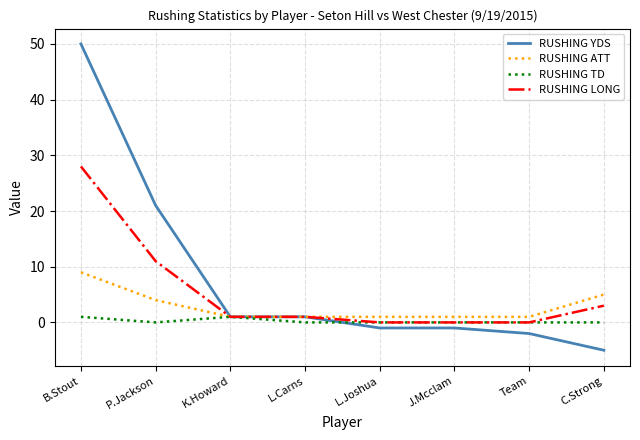

Which series has the largest range (max minus min)?

RUSHING YDS